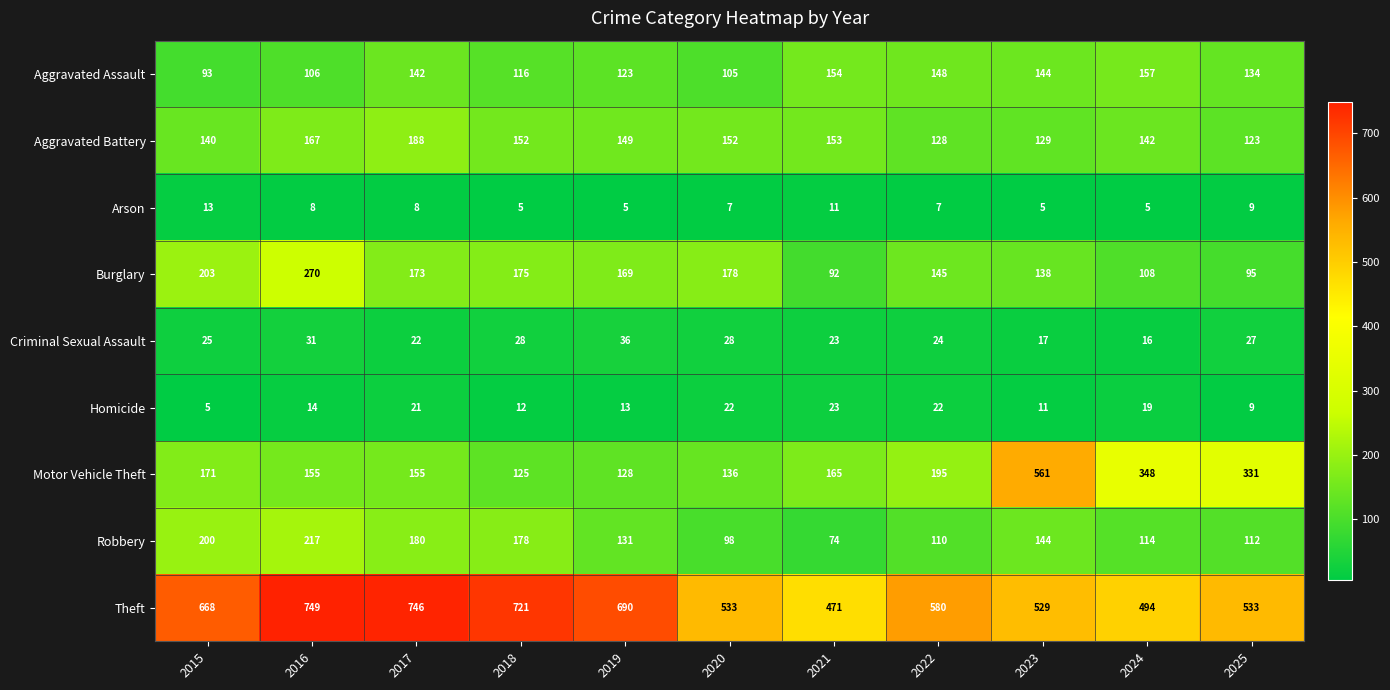

The Homicide series shows 4 at 2016. True or false?

False